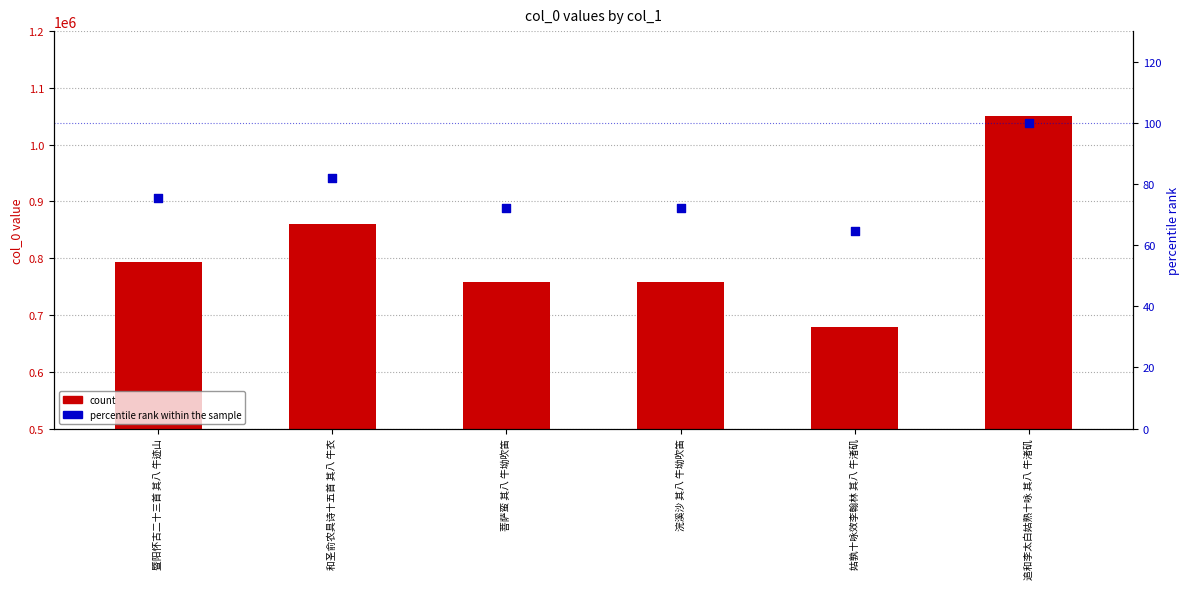

Which series has the largest total across all categories?

count